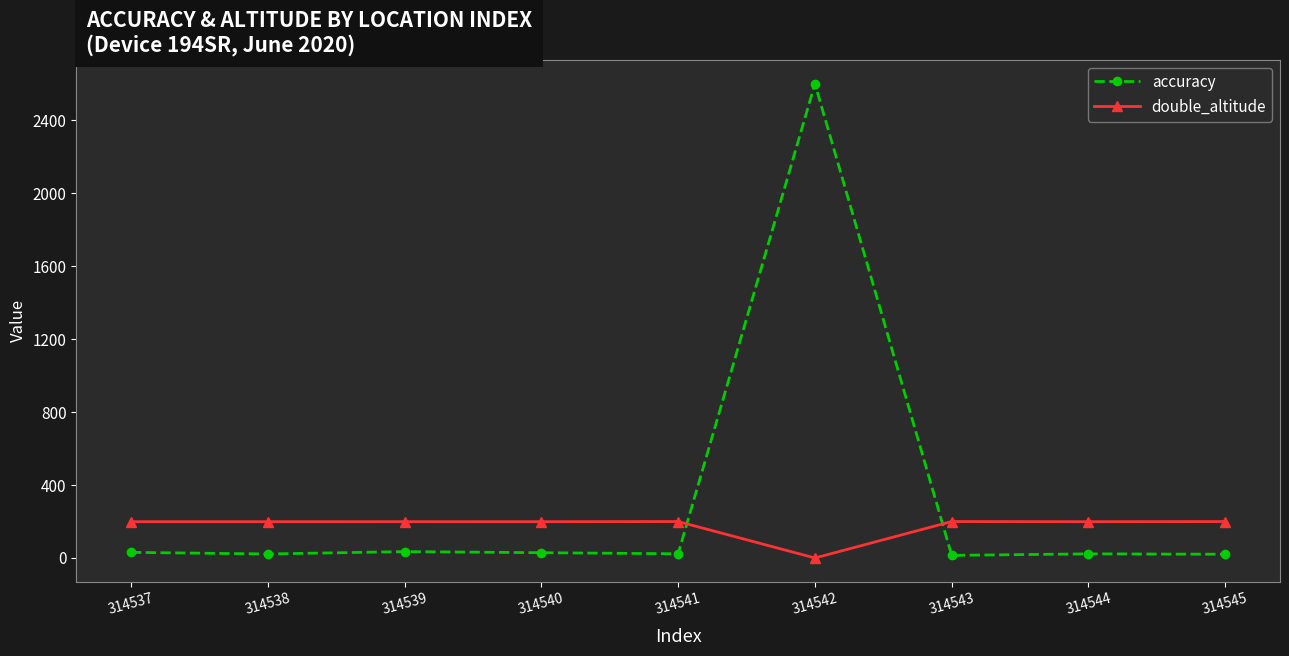

True or false: double_altitude and accuracy intersect in this chart.

True